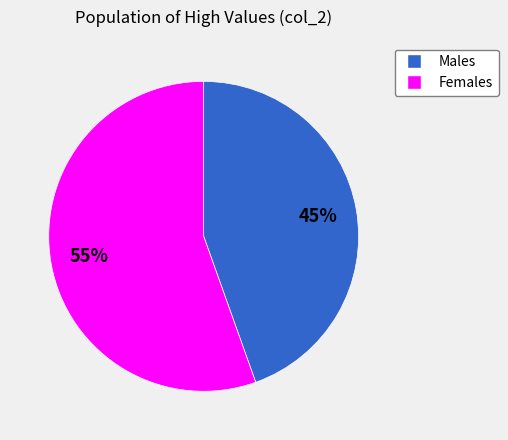

True or false: Males accounts for 45% of the total.

True